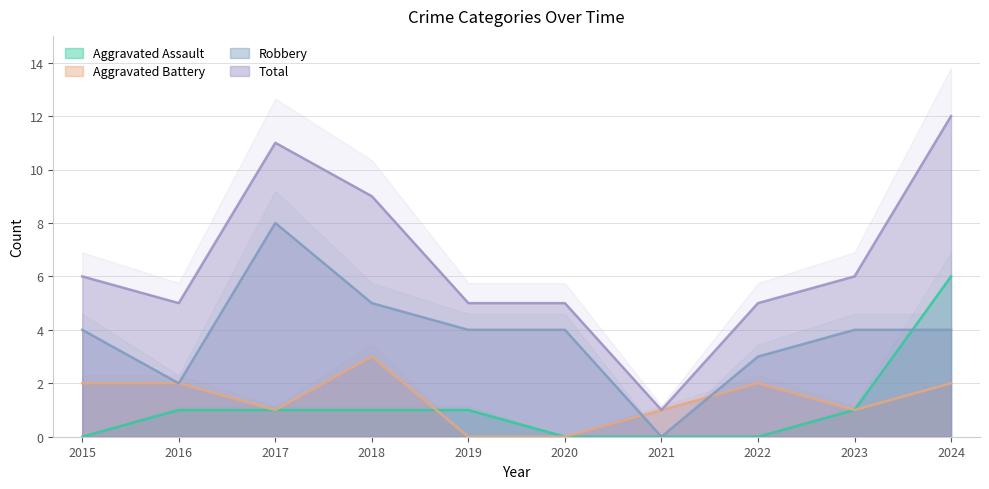

How many values in the Aggravated Assault series exceed 1?

1